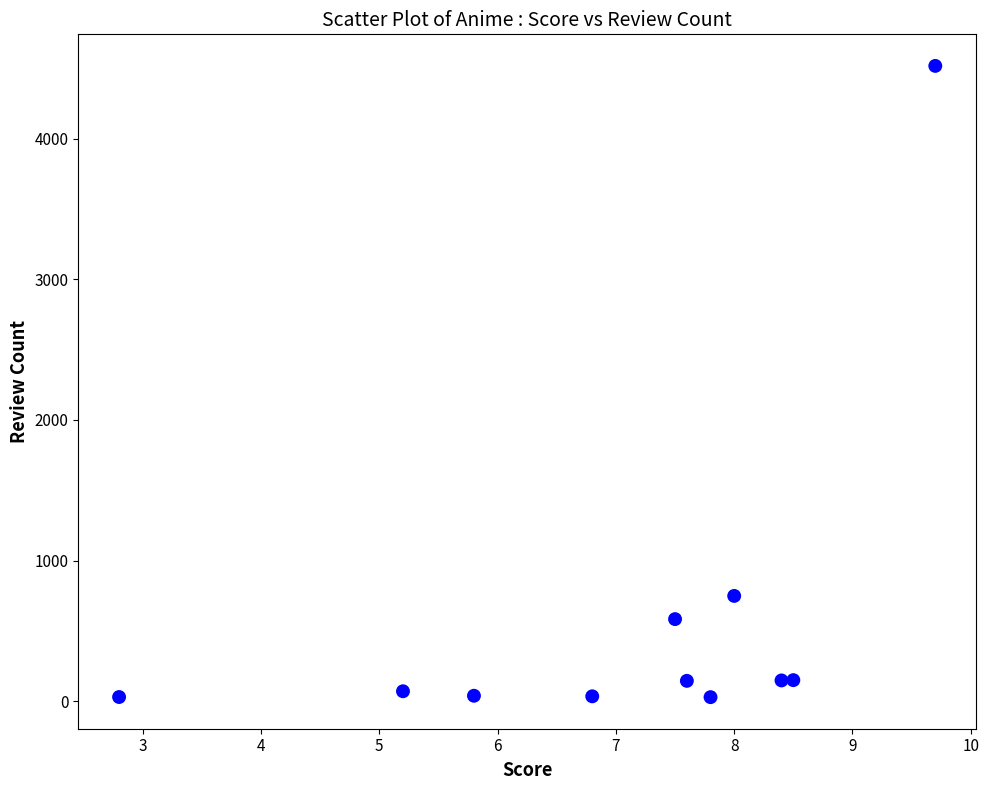

What is the average Y value?

591